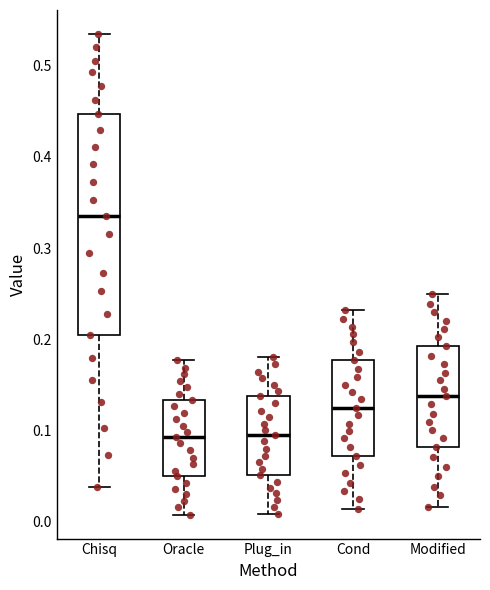

Which box is the tallest, from its lower edge to its upper edge?

Chisq